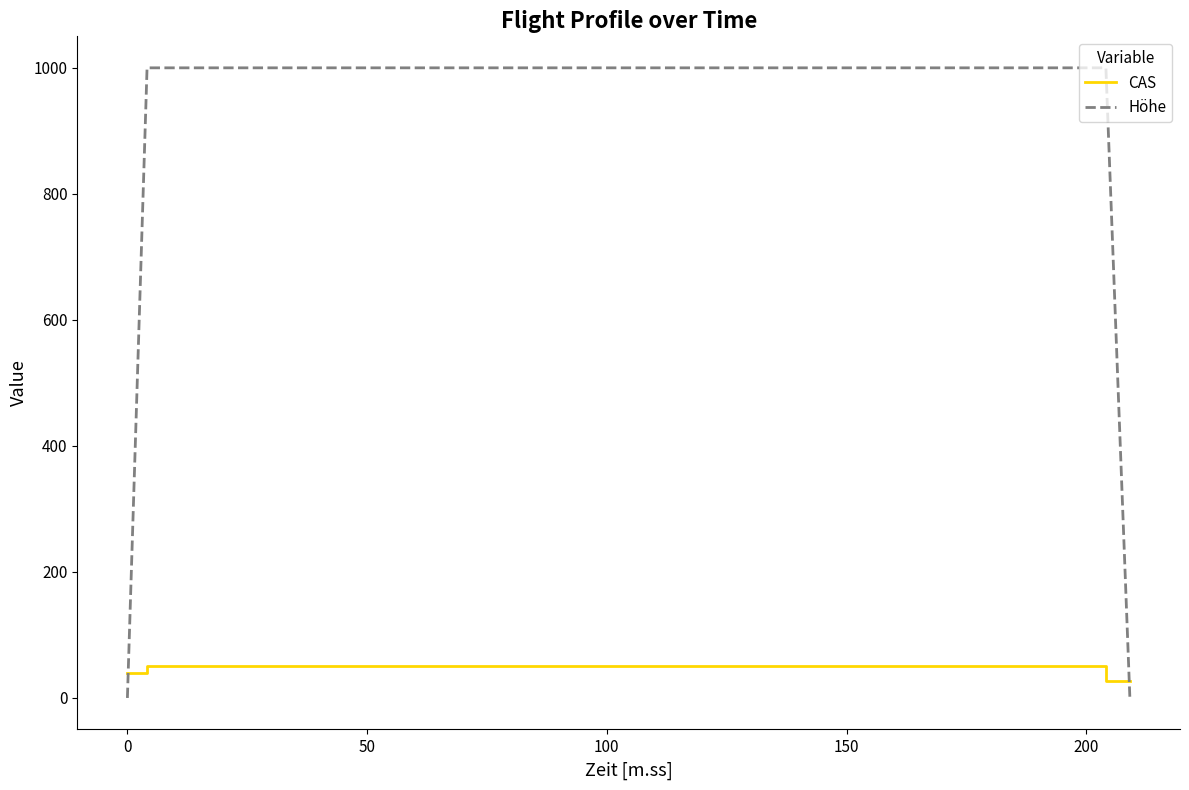

What is the average value of the Höhe series?

667